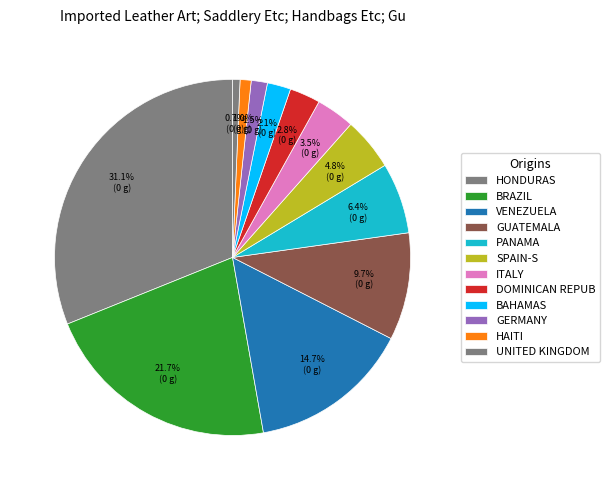

Count the number of slices in the pie.

12